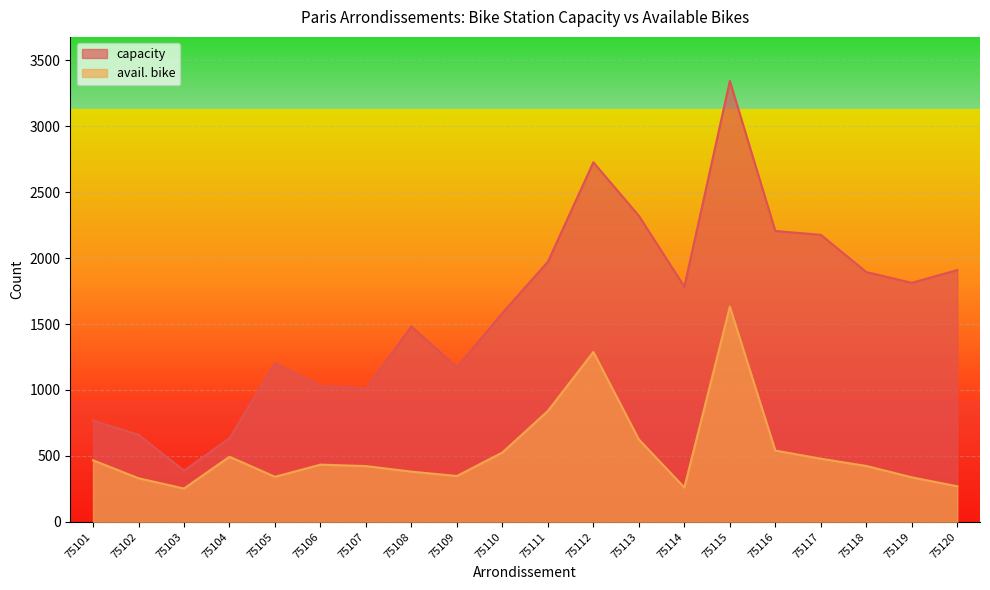

Rank the categories by capacity value from lowest to highest.

75103, 75104, 75102, 75101, 75107, 75106, 75109, 75105, 75108, 75110, 75114, 75119, 75118, 75120, 75111, 75117, 75116, 75113, 75112, 75115